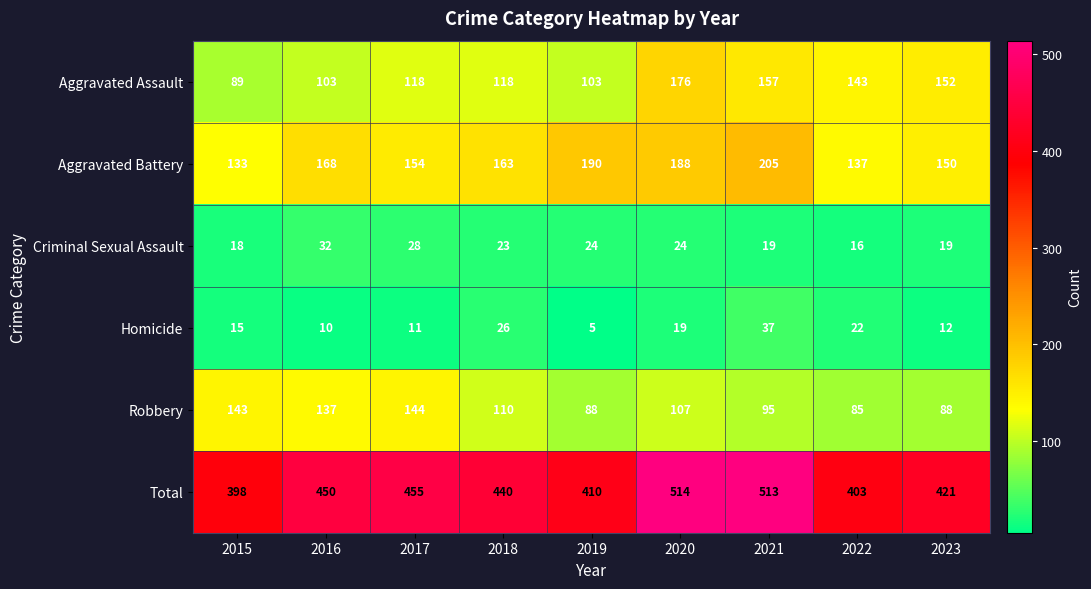

Which series has the widest spread of values?

Total